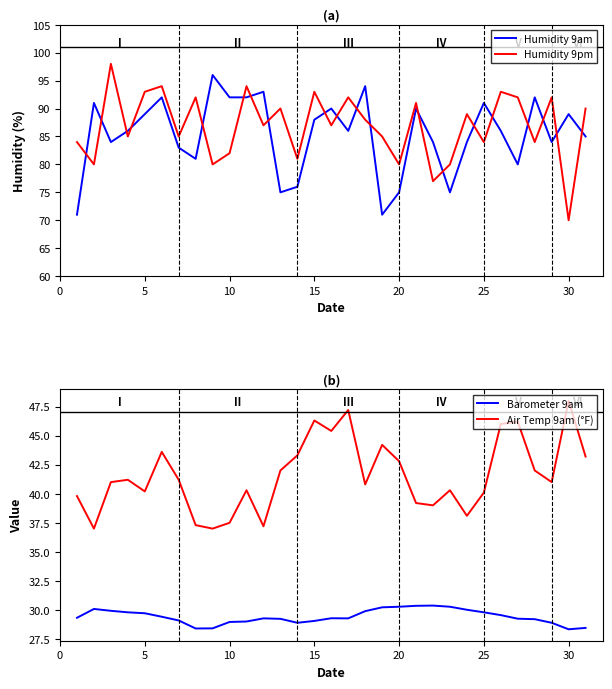

What is the lowest value of the Humidity 9pm series?

70